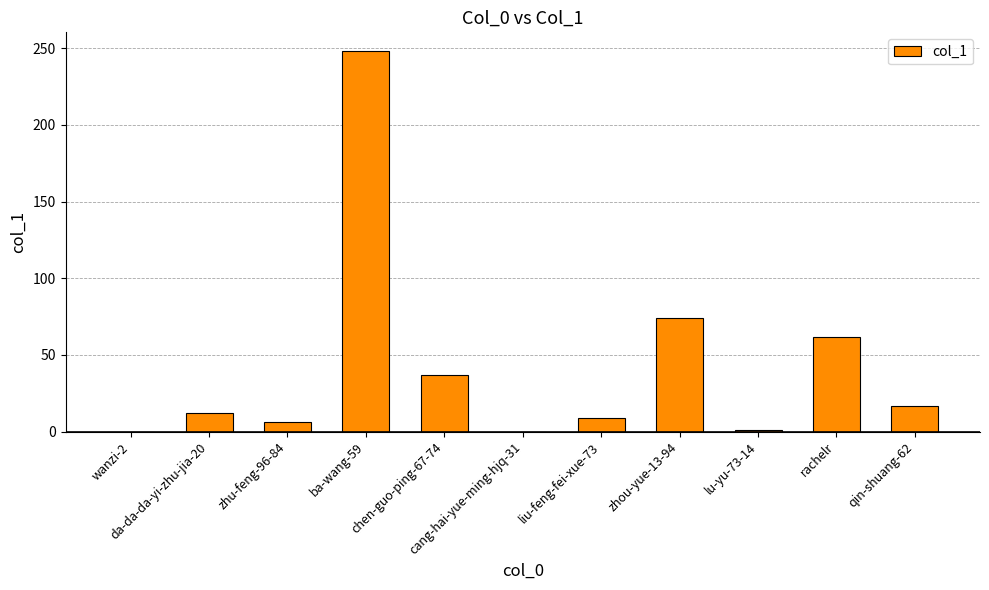

What is the maximum value shown in the chart?

248